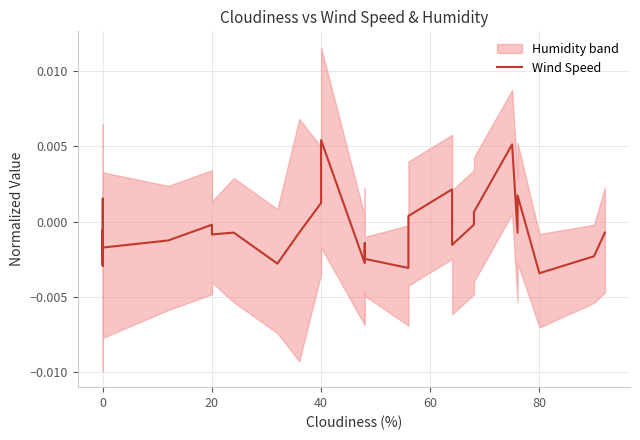

Between 9 and 20, which is larger?

9